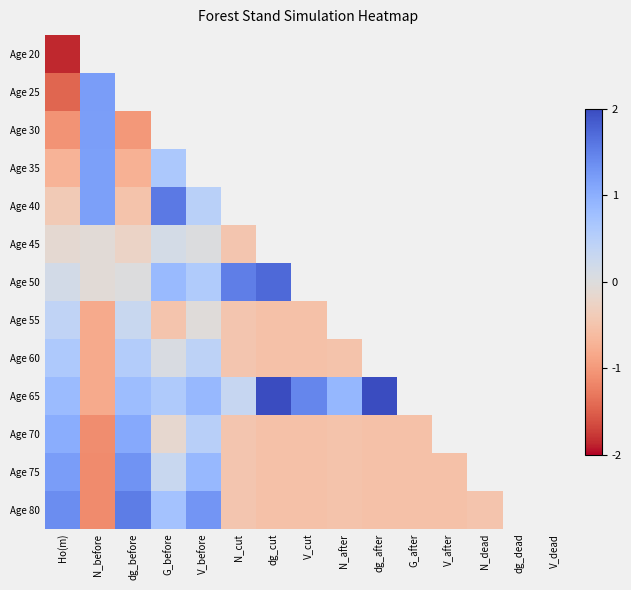

What is the greatest value displayed?

2.3